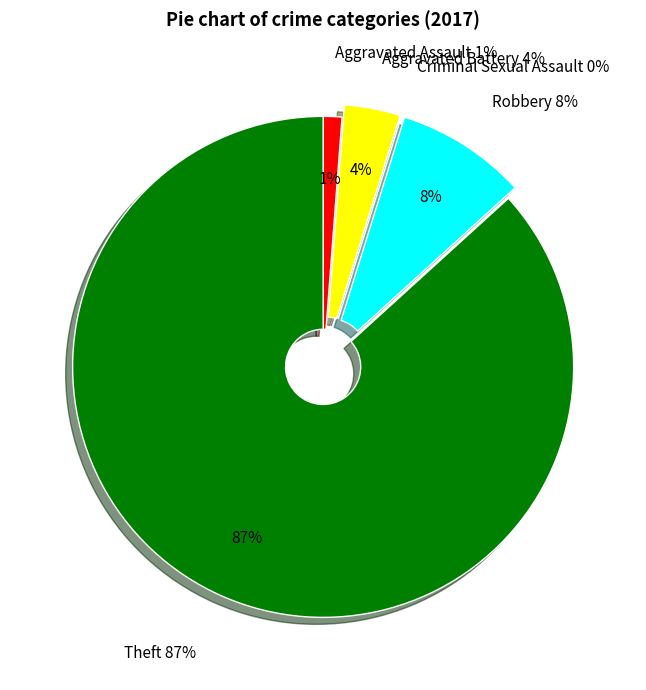

What is the total percentage of Aggravated Assault and Robbery?

9.6%